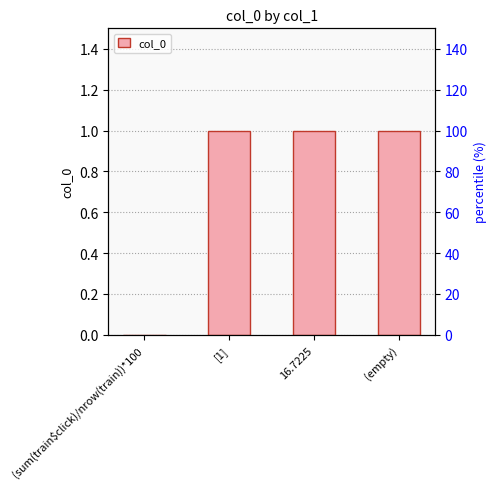

Reading left to right, transcribe all the data shown in this chart.

(sum(train$click)/nrow(train))*100=0	[1]=1	16.7225=1	(empty)=1